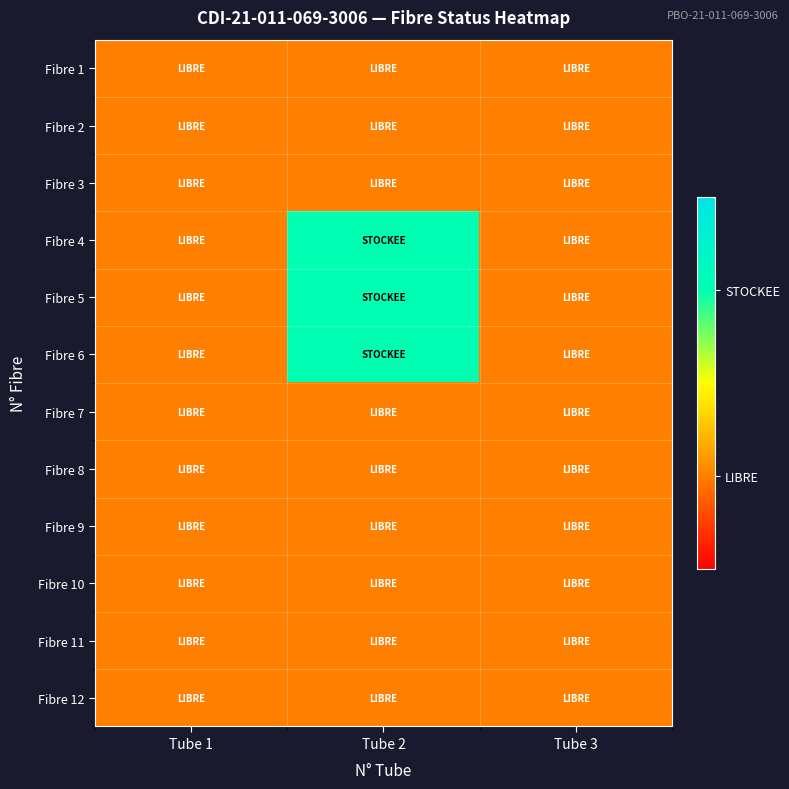

Reading left to right, list all the values displayed in this chart.

Fibre 1: Tube 1=1	Tube 2=1	Tube 3=1
Fibre 2: Tube 1=1	Tube 2=1	Tube 3=1
Fibre 3: Tube 1=1	Tube 2=1	Tube 3=1
Fibre 4: Tube 1=1	Tube 2=2	Tube 3=1
Fibre 5: Tube 1=1	Tube 2=2	Tube 3=1
Fibre 6: Tube 1=1	Tube 2=2	Tube 3=1
Fibre 7: Tube 1=1	Tube 2=1	Tube 3=1
Fibre 8: Tube 1=1	Tube 2=1	Tube 3=1
Fibre 9: Tube 1=1	Tube 2=1	Tube 3=1
Fibre 10: Tube 1=1	Tube 2=1	Tube 3=1
Fibre 11: Tube 1=1	Tube 2=1	Tube 3=1
Fibre 12: Tube 1=1	Tube 2=1	Tube 3=1